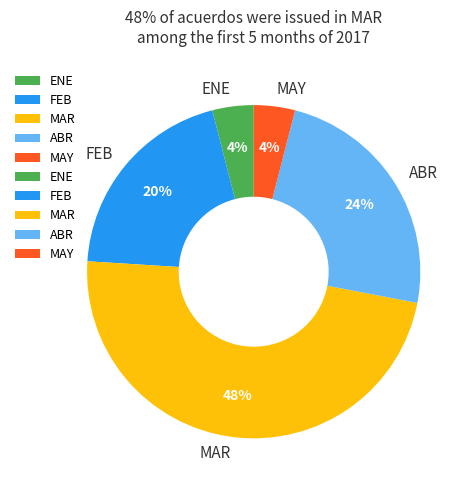

To the nearest percent, what portion does ABR represent?

24%